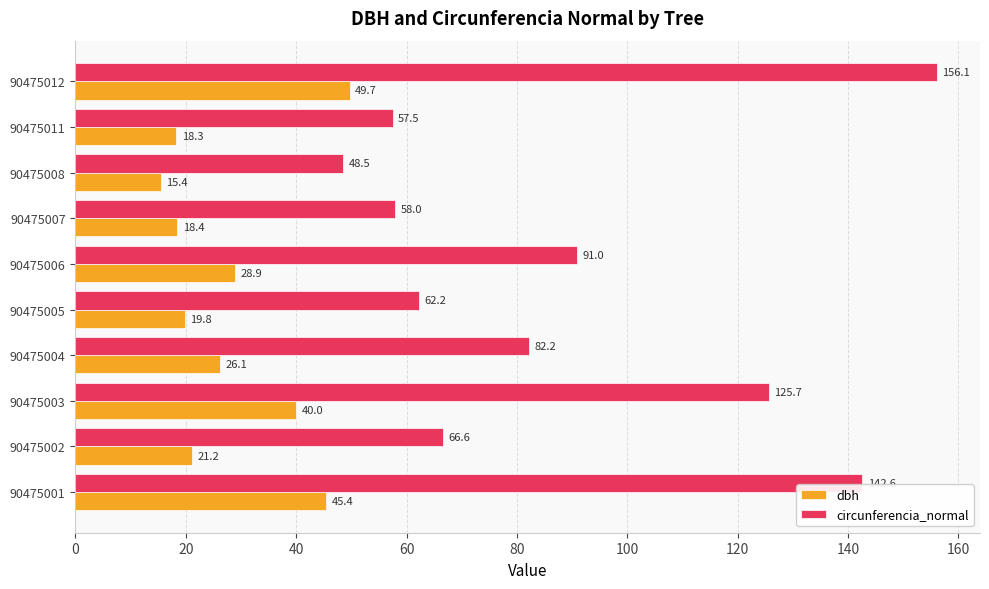

What is the average value of the dbh series?

28.3